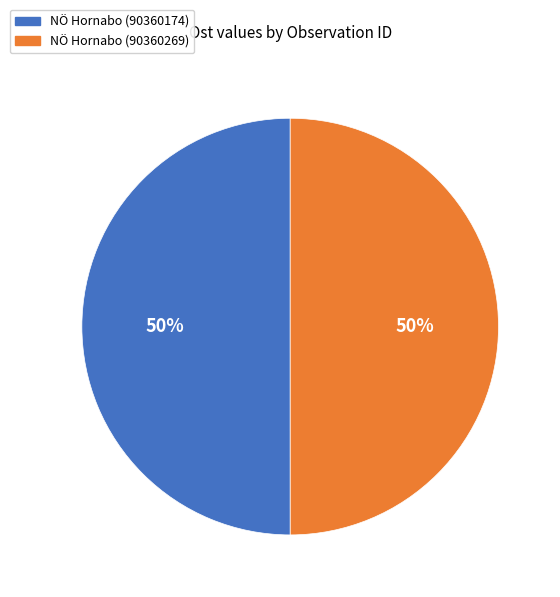

What is the ratio of the value at NÖ Hornabo (90360174) to the value at NÖ Hornabo (90360269)?

1.0